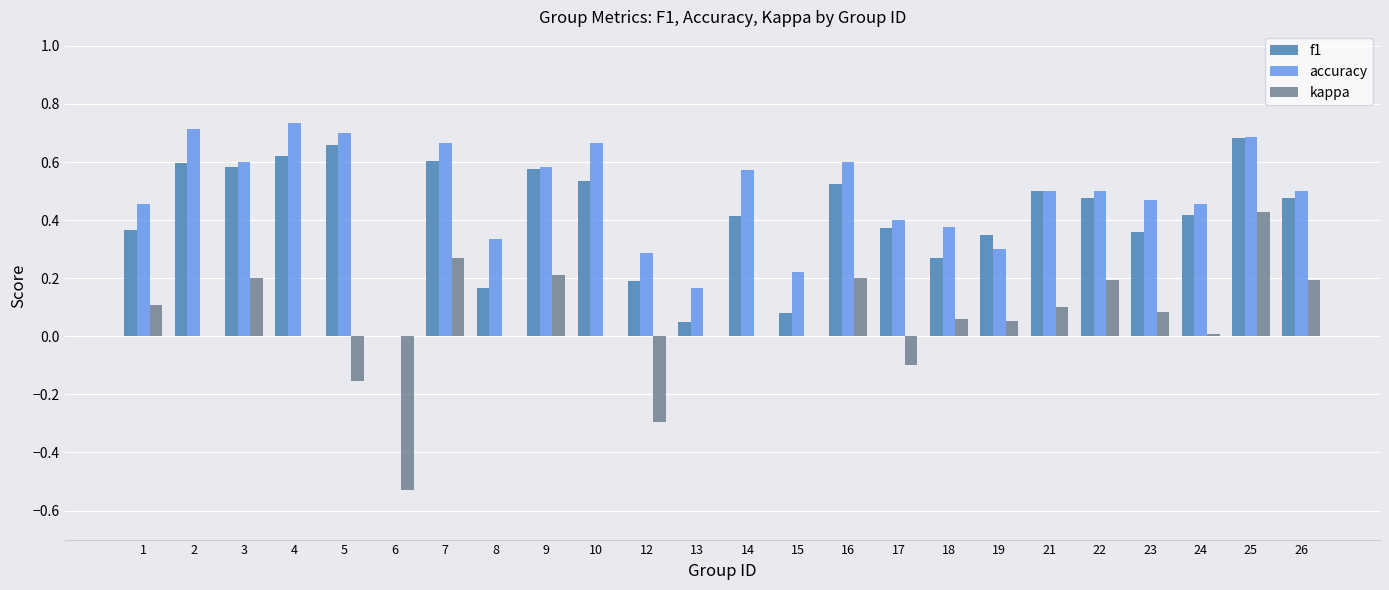

Which category has the highest value in the kappa series?

25